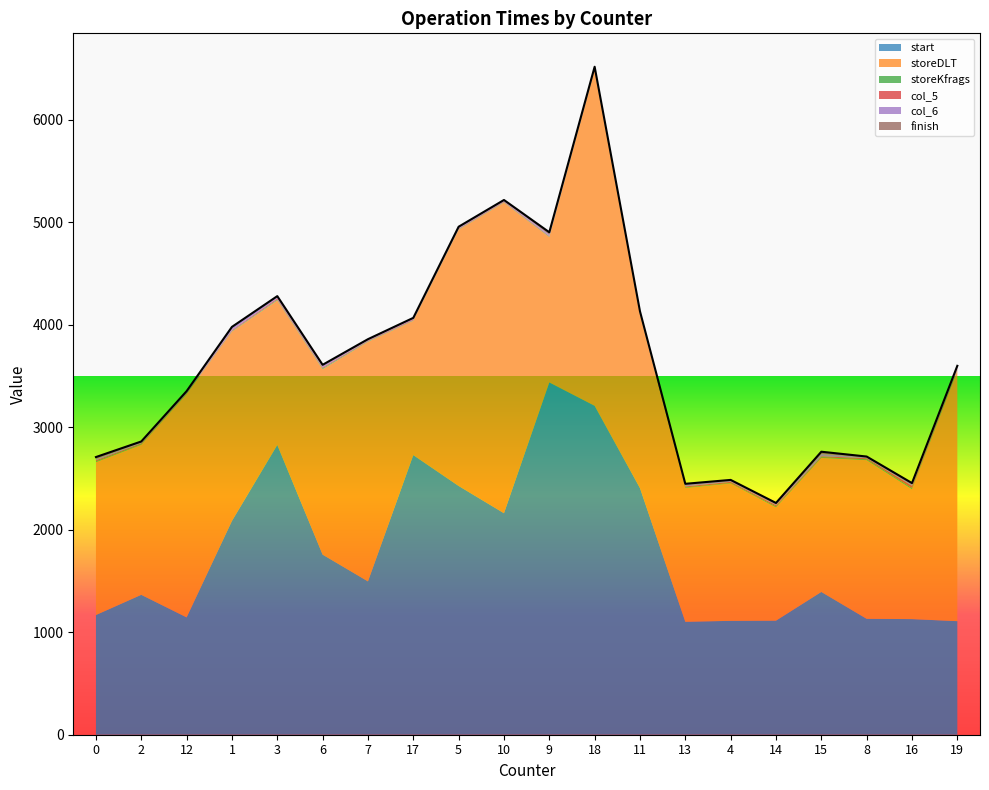

Read the storeDLT value at 6.

1809